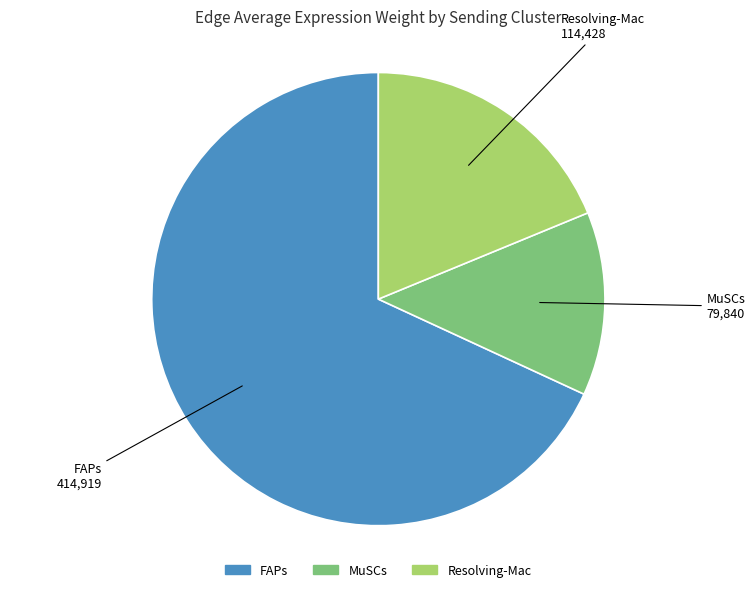

Which has a higher value, MuSCs or FAPs?

FAPs